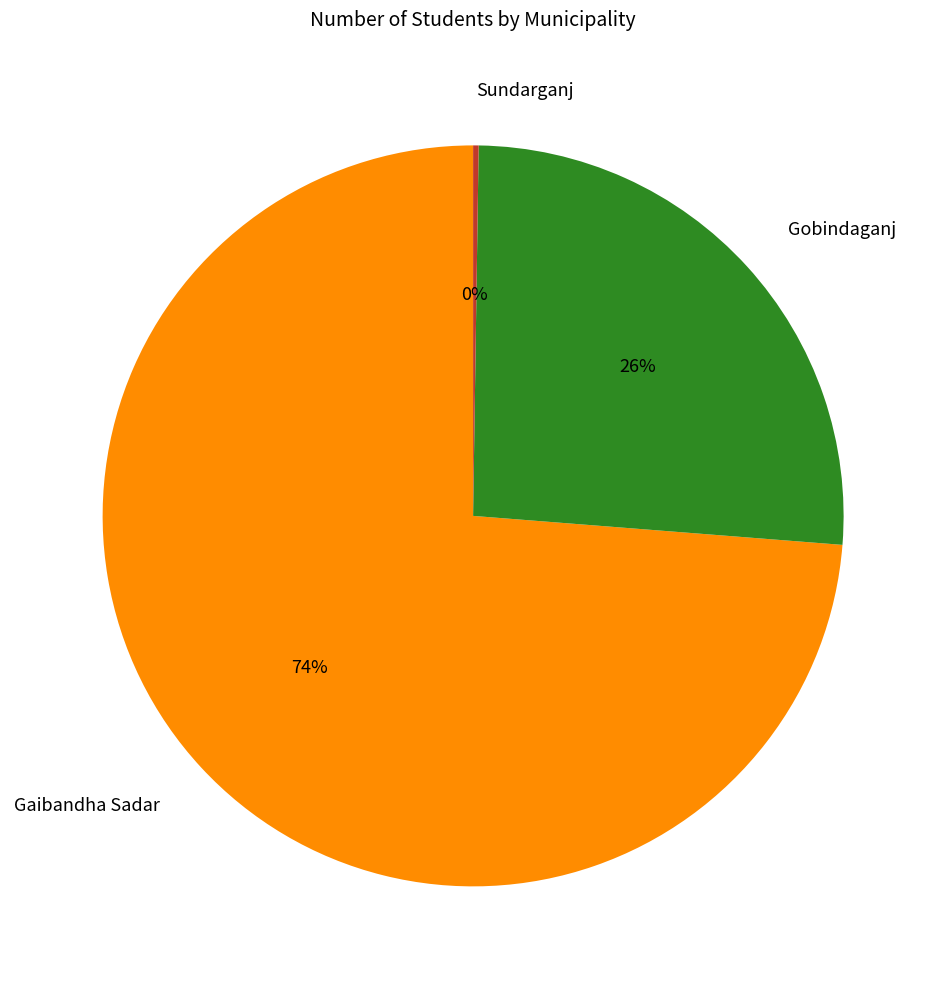

Which slice is the largest?

Gaibandha Sadar